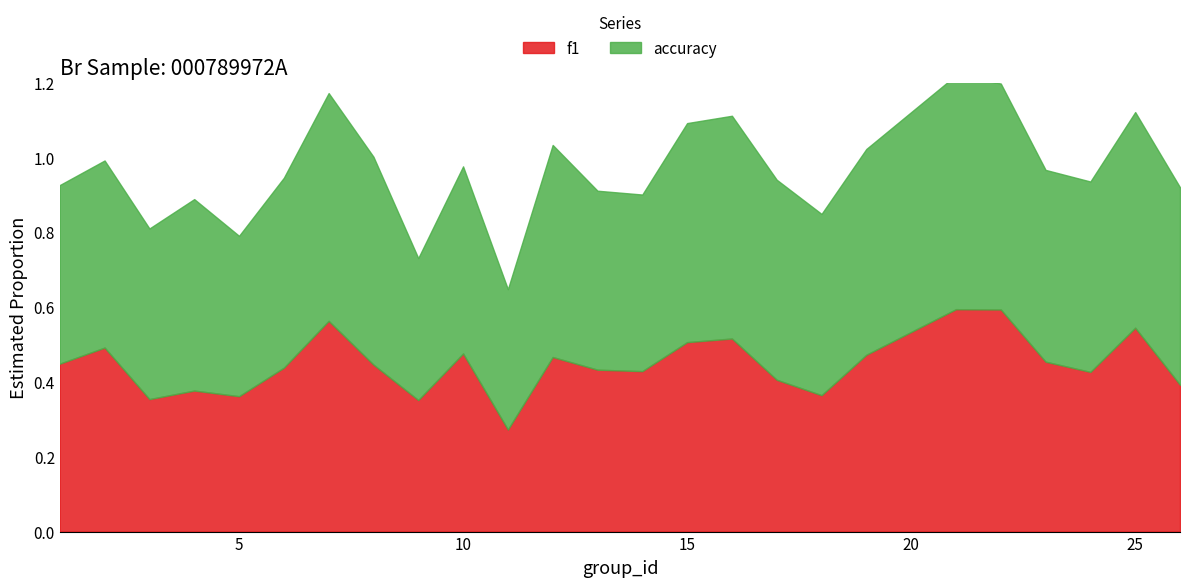

Which series has the largest range (max minus min)?

f1